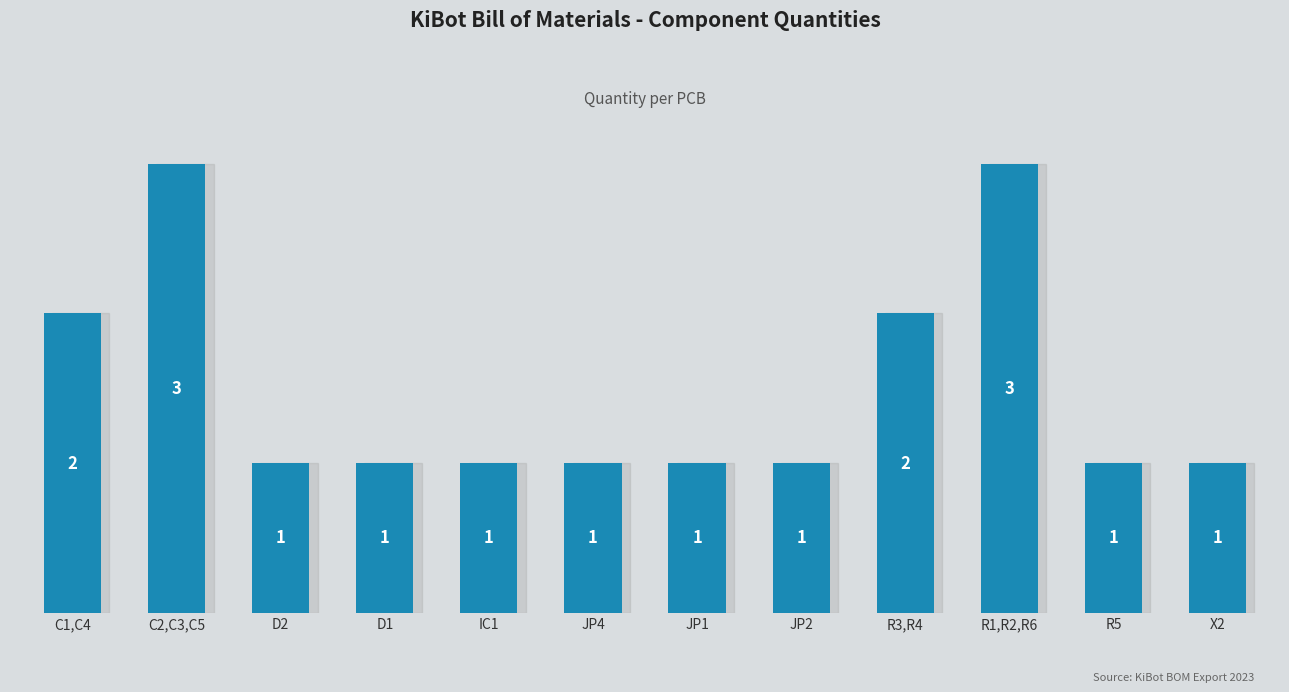

What value does the data have at R1,R2,R6?

3